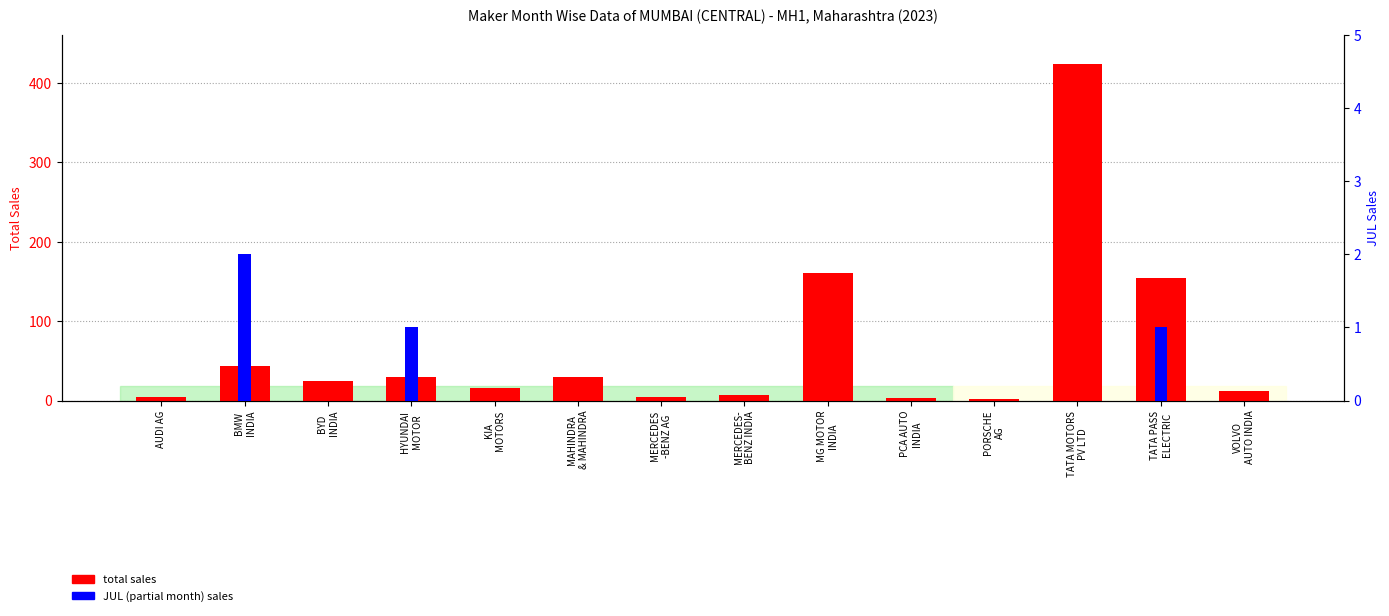

The JUL sales series shows 1 at MG MOTOR
INDIA. True or false?

False